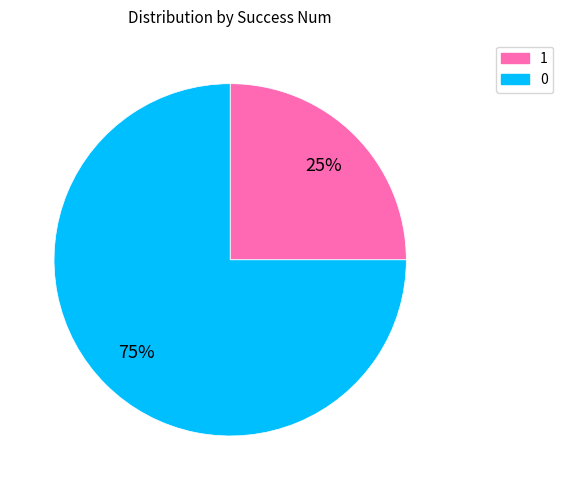

Which slice represents more than half of the pie?

0